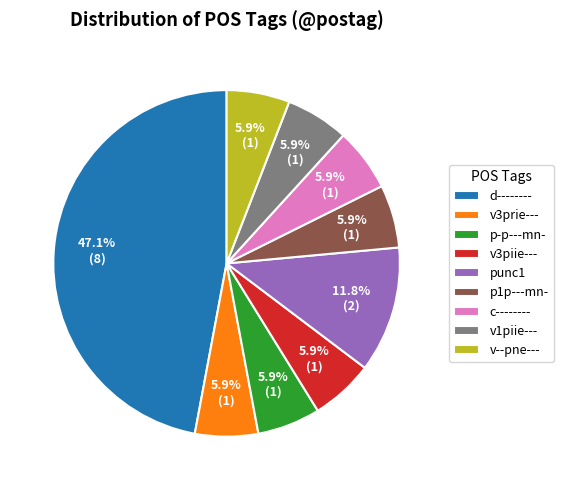

Combined, what portion of the pie is c-------- and p-p---mn-?

11.8%